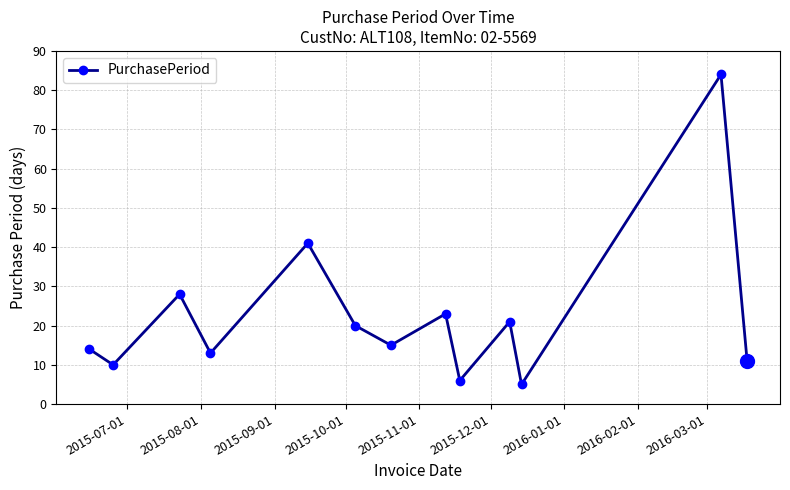

What is the value of the 7th point from the left?

15